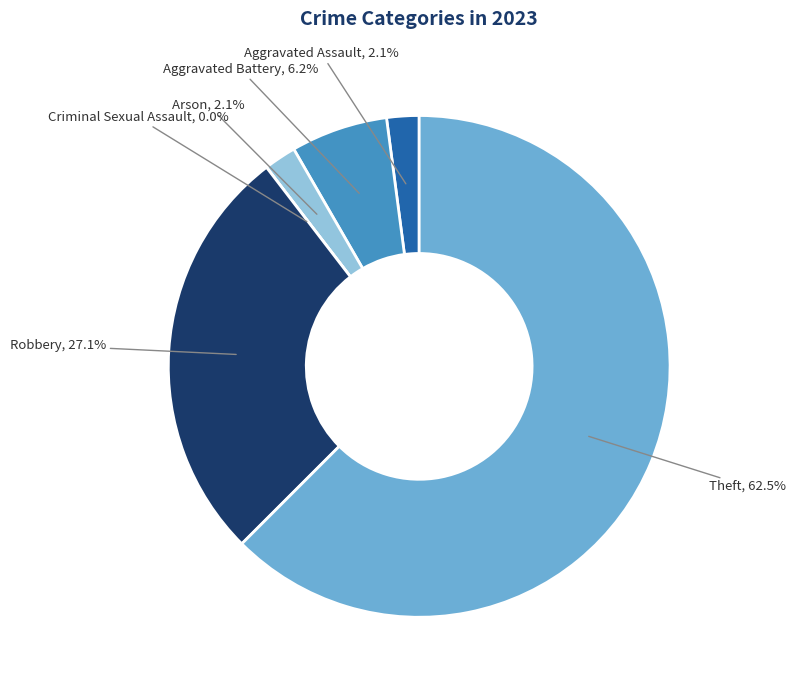

What percentage is the Aggravated Battery slice, to the nearest percent?

6%